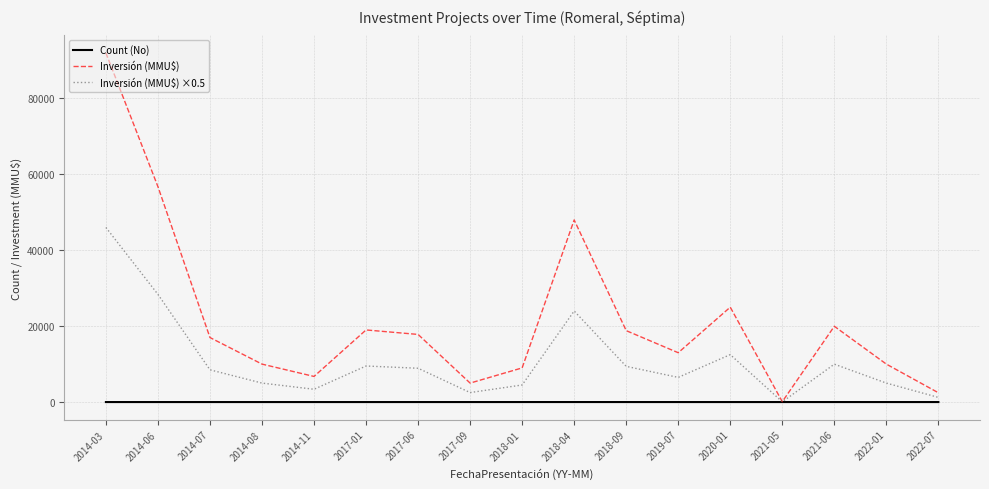

What is the smallest value displayed?

1.0